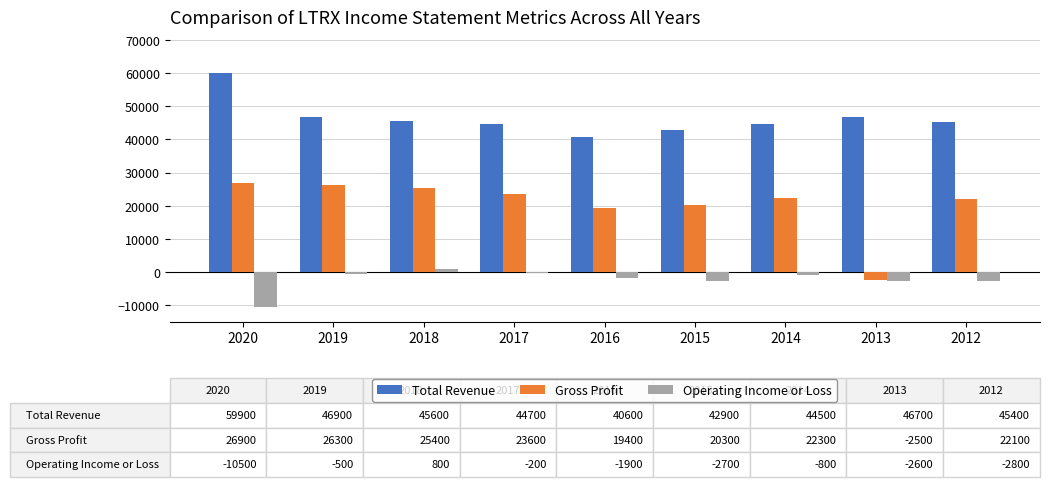

Between 2018 and 2015, which series saw the biggest shift?

Gross Profit